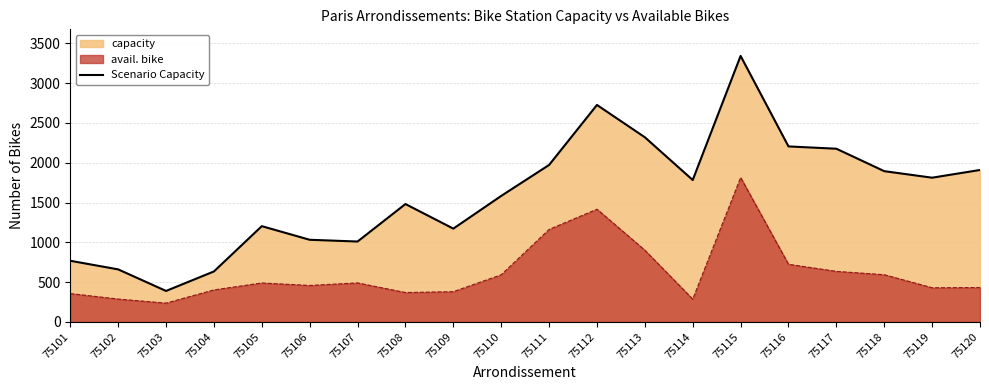

Count the number of values greater than 1783.

9